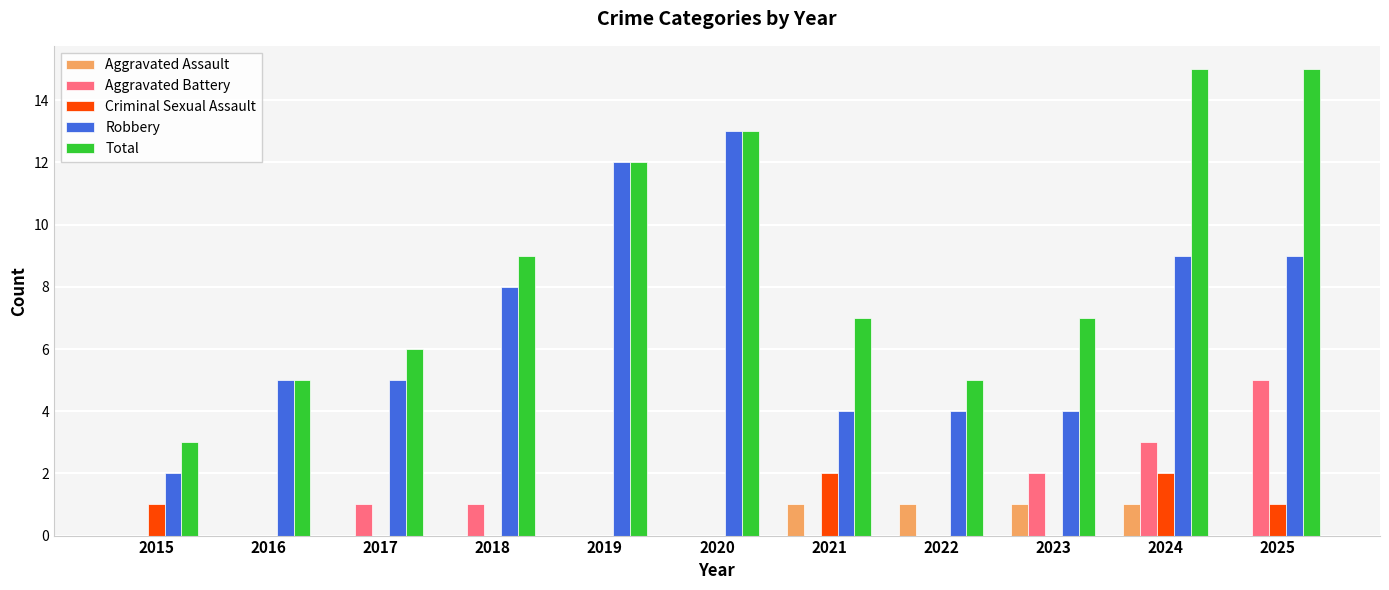

What is the sum of the Total values at 2020 and 2019?

25